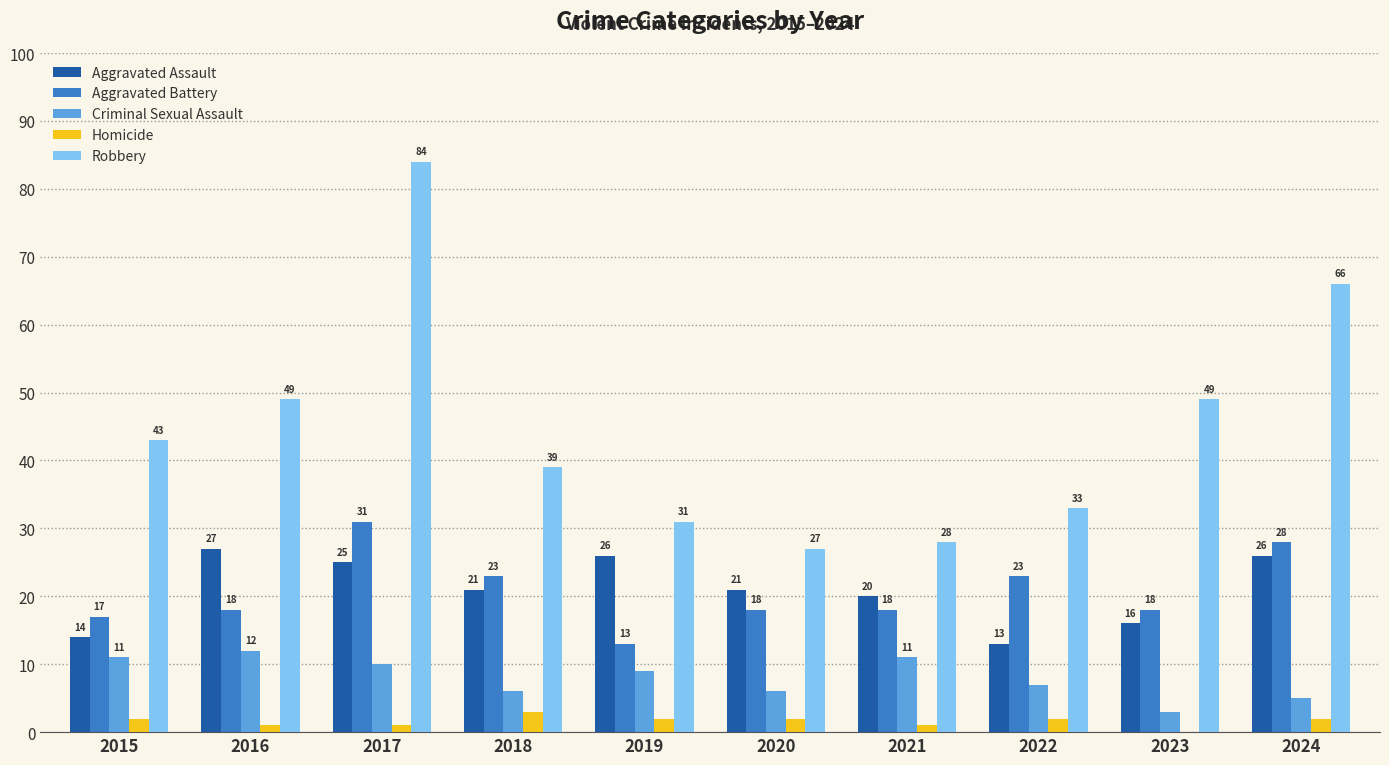

What are all the series names shown in the legend?

Aggravated Assault, Aggravated Battery, Criminal Sexual Assault, Homicide, Robbery